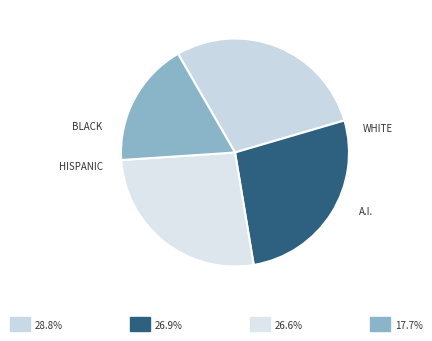

How many slices are in this pie chart?

4